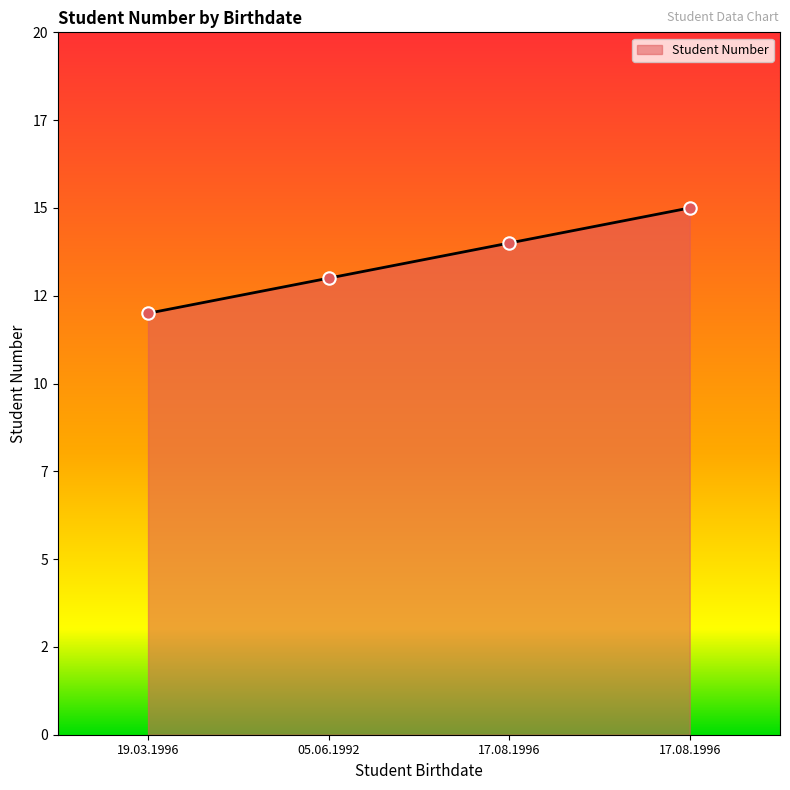

Which has a higher value, 17.08.1996 or 17.08.1996?

17.08.1996